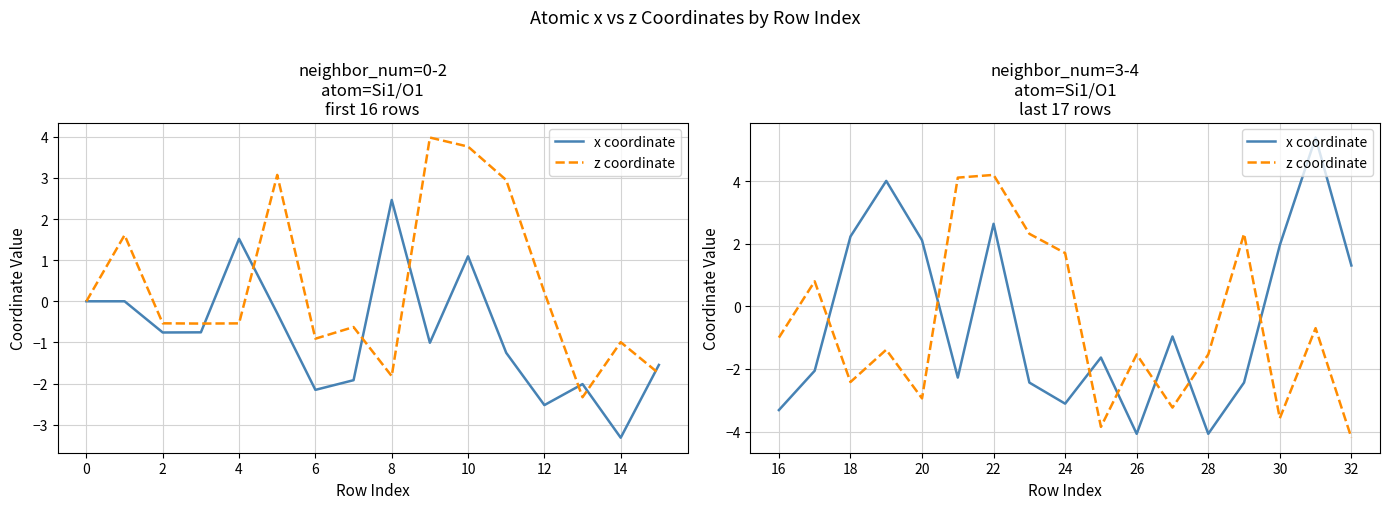

What are all the series names shown in the legend?

x coordinate, z coordinate